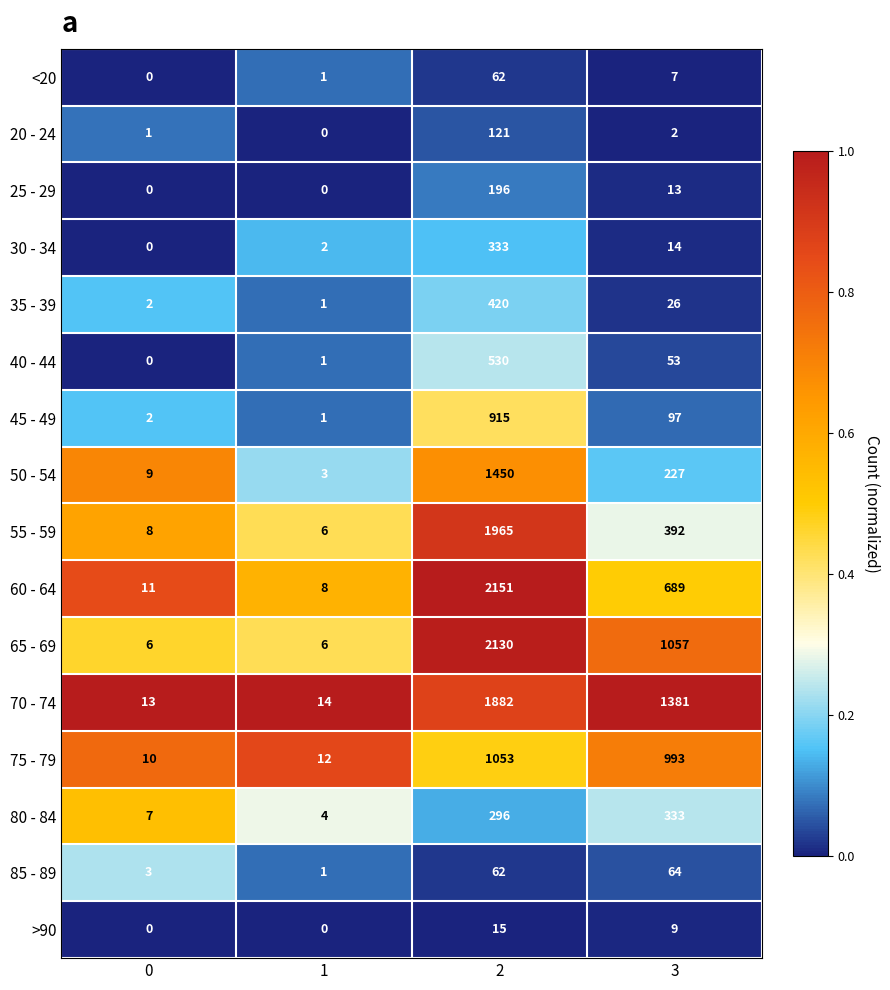

How many data points does each series have?

4